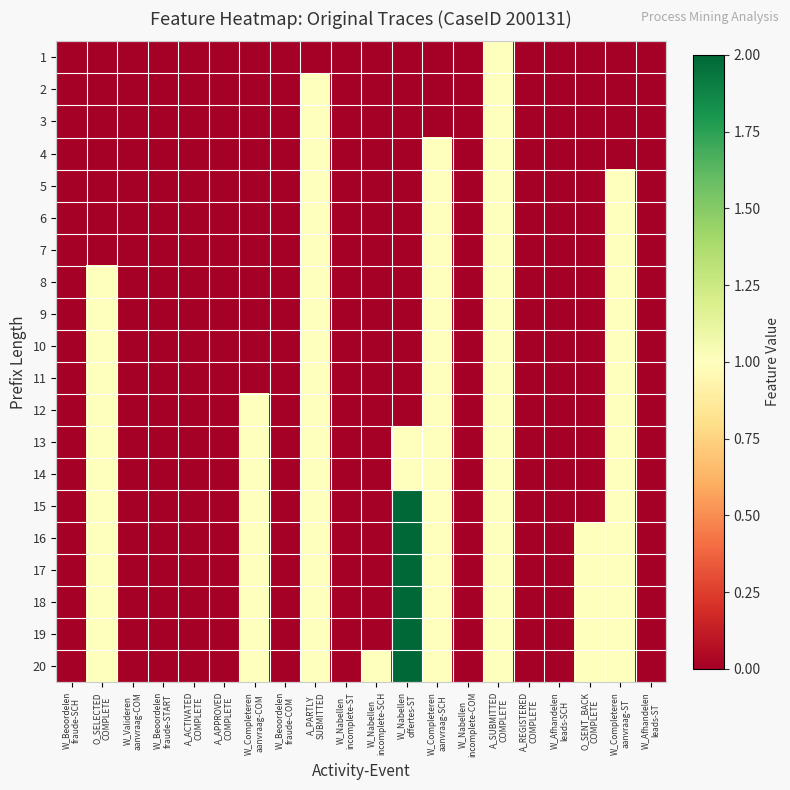

Which has a higher value, W_Completeren
aanvraag-COM or A_PARTLY
SUBMITTED?

W_Completeren
aanvraag-COM